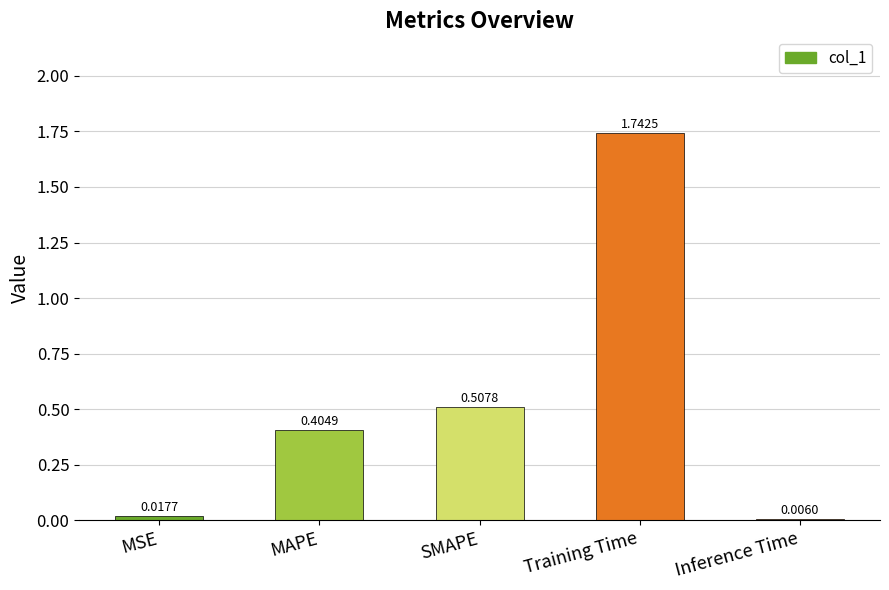

What is the change in value from Training Time to Inference Time?

-1.7